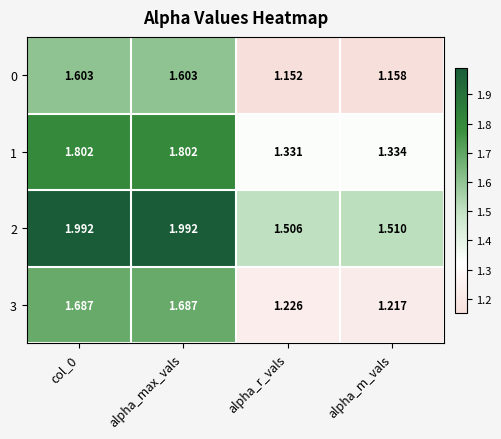

What is the spread (max minus min) of values at alpha_r_vals?

0.4